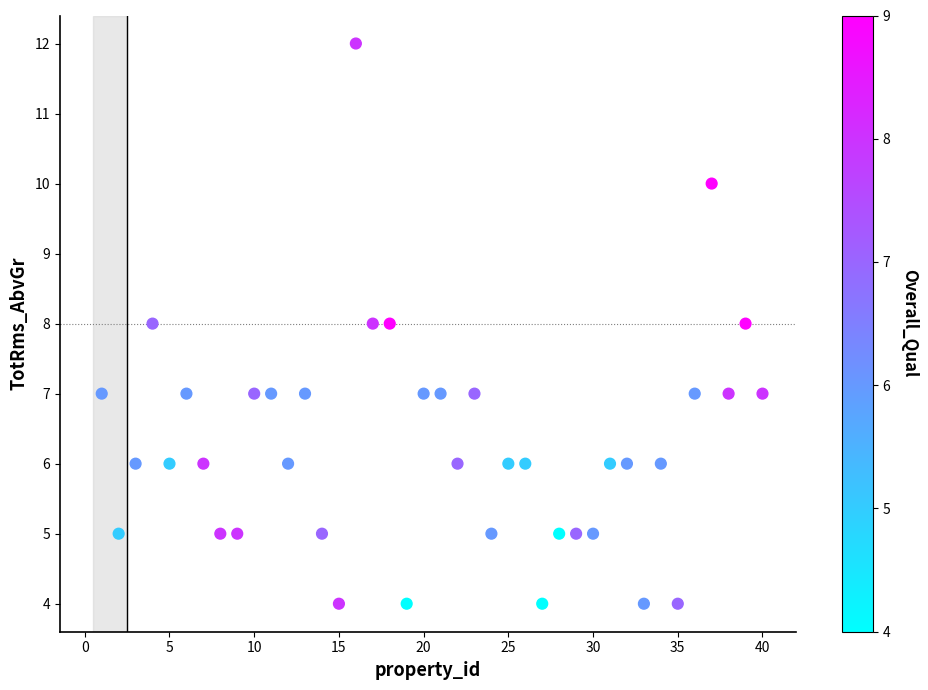

What is the range of X values (max minus min)?

39